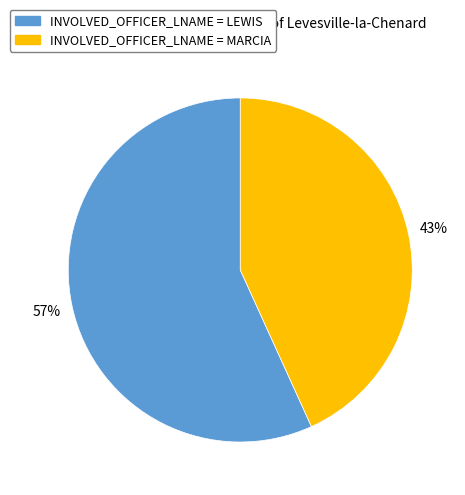

Is there a majority slice in this chart?

Yes